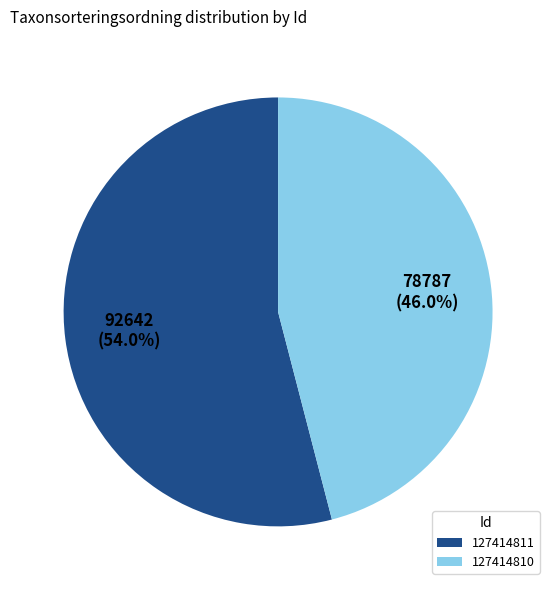

To the nearest percent, what portion does 127414811 represent?

54%